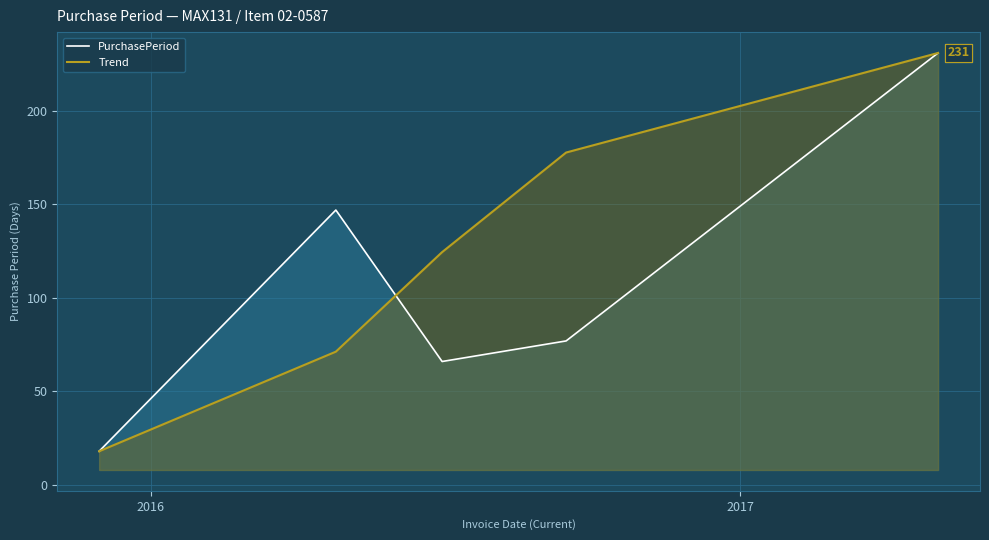

What is the difference between the second highest and second lowest values in the Trend series?

106.5